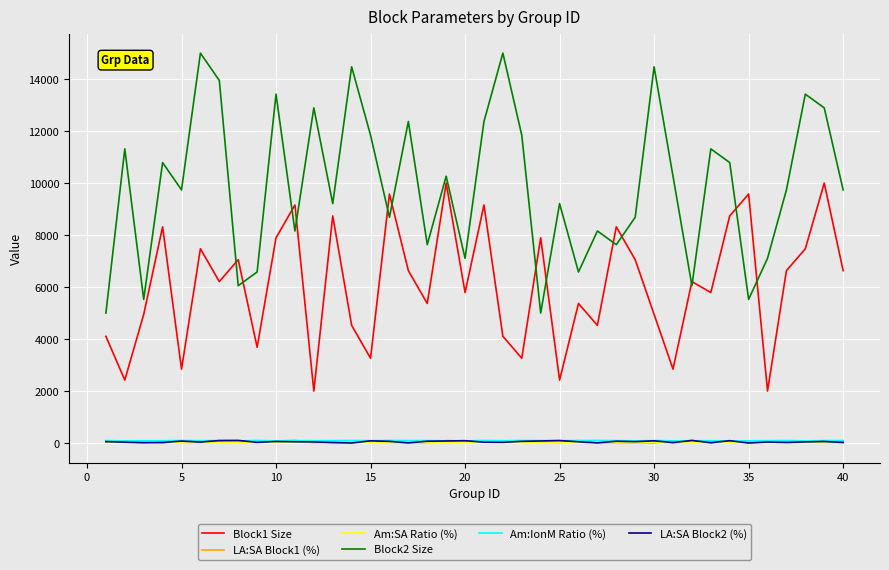

What is the difference between the second highest and second lowest values in the Block2 Size series?

10000.0